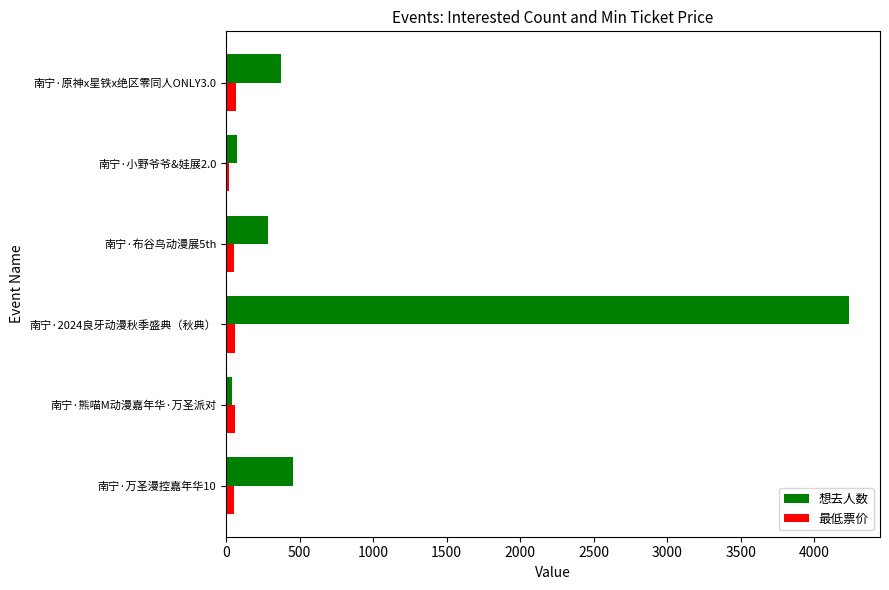

What is the sum of all 想去人数 values?

5464